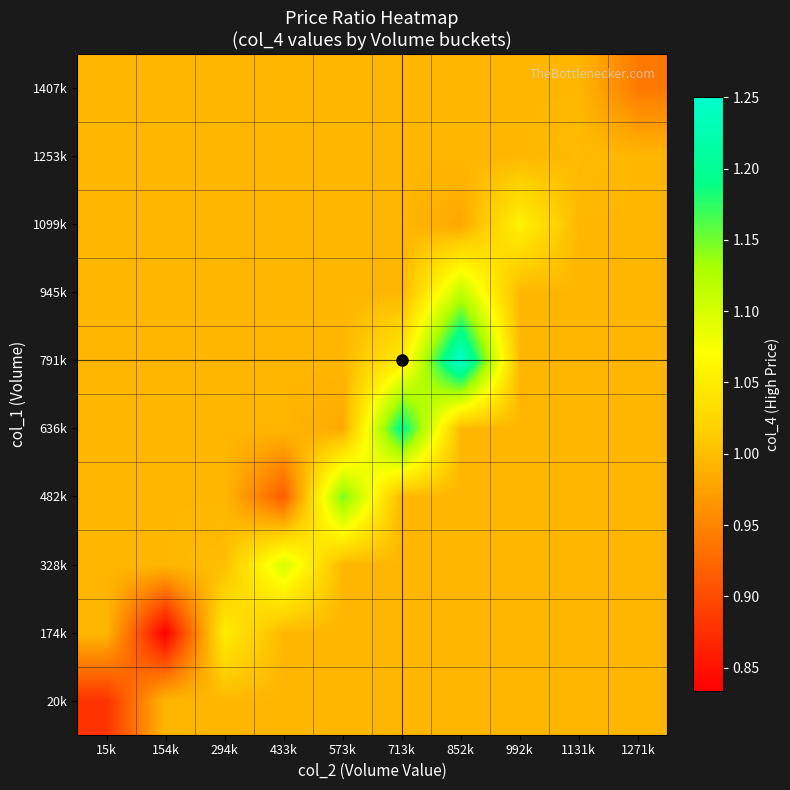

List the series in order of their peak value, lowest first.

20k, 1407k, 1253k, 174k, 1099k, 328k, 945k, 482k, 636k, 791k